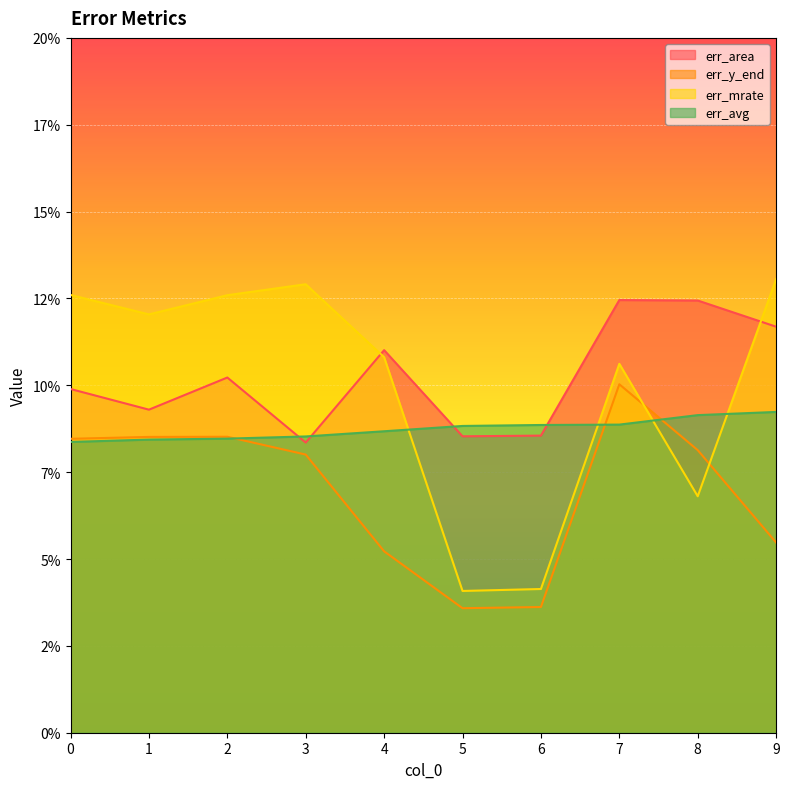

What is the sum of all err_mrate values?

1.0